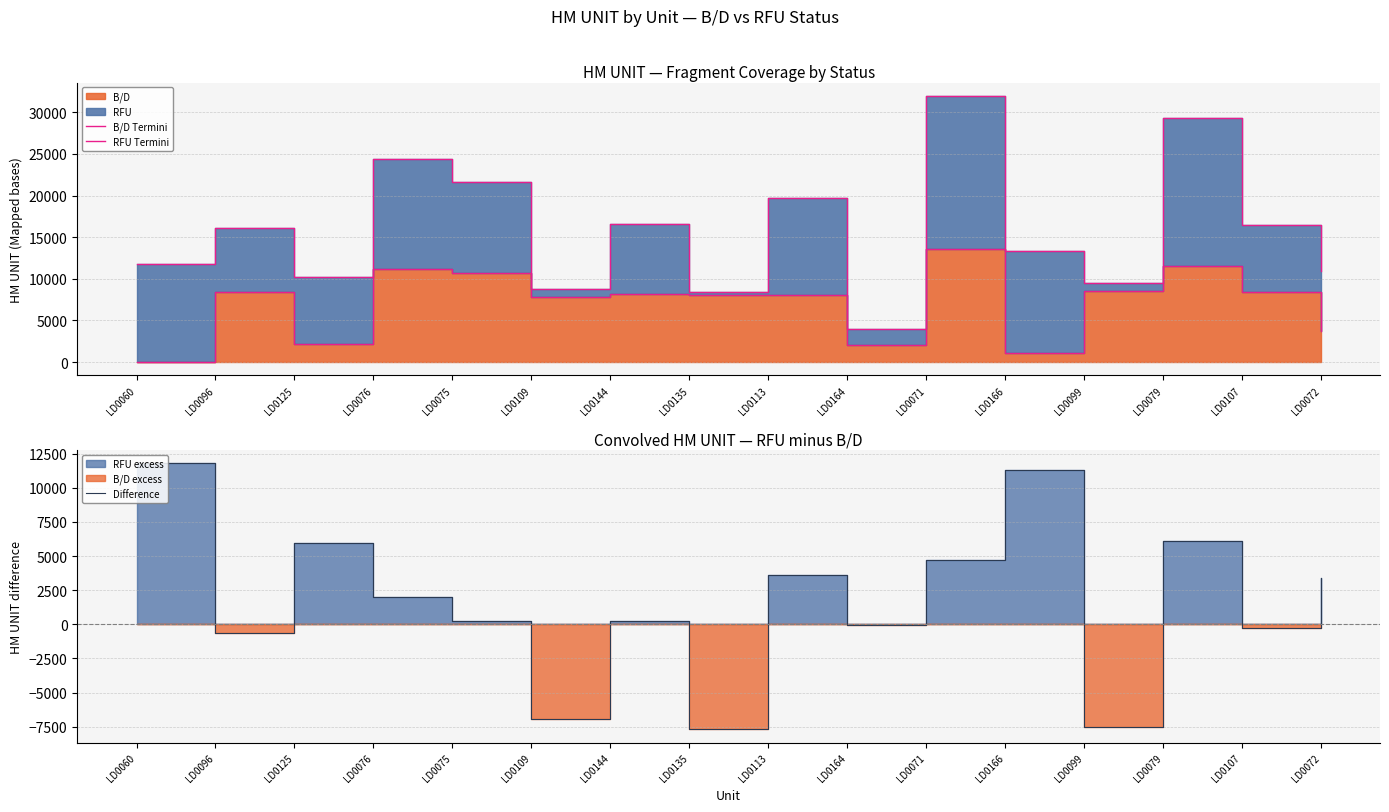

What position from the right is LD0166?

5